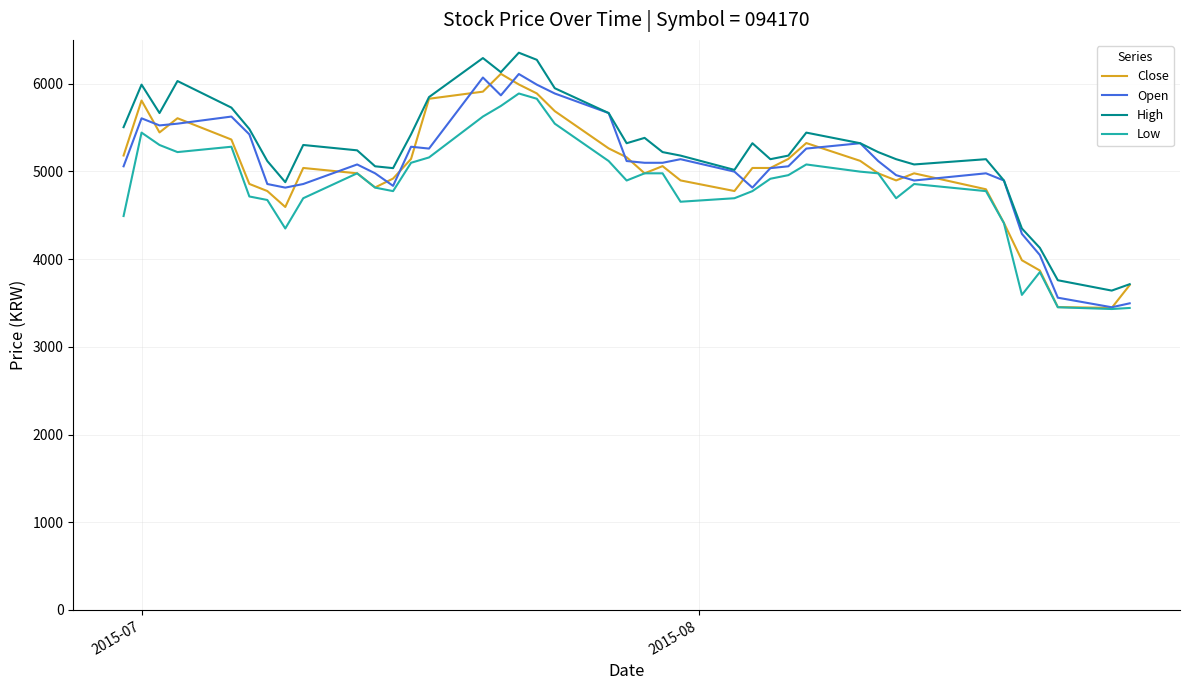

What are all the series names shown in the legend?

Close, Open, High, Low